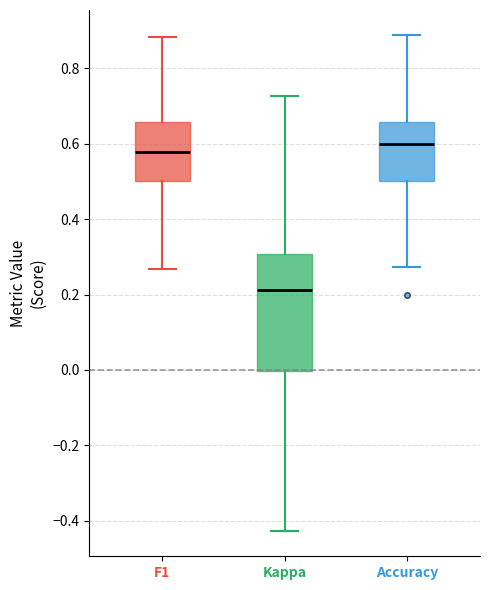

Reading left to right, read every box against the y-axis: the position of its median line, the range the box covers, and the ends of its whiskers. The values are not printed on the chart, so give them approximately, as read against the axis.

F1: median 0.58, box 0.50 to 0.66, whiskers 0.26 to 0.88
Kappa: median 0.22, box 0.00 to 0.30, whiskers -0.42 to 0.72
Accuracy: median 0.60, box 0.50 to 0.66, whiskers 0.28 to 0.88